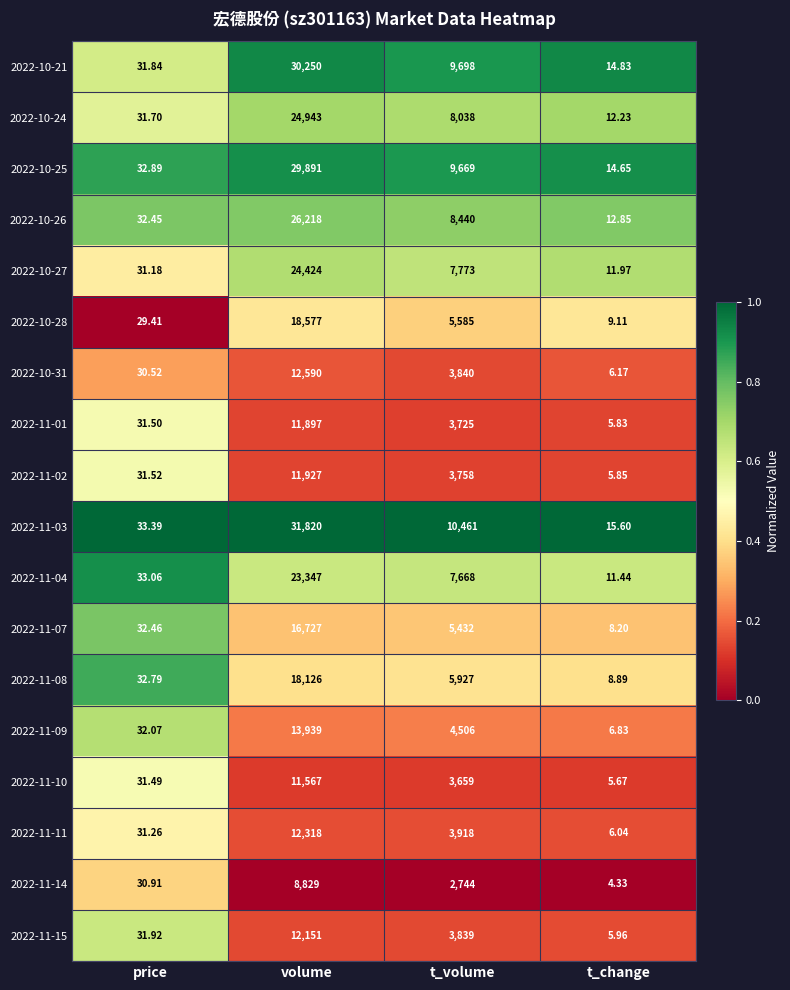

Rank the series by their maximum value, from lowest to highest.

2022-11-14, 2022-11-10, 2022-11-01, 2022-11-02, 2022-11-15, 2022-11-11, 2022-10-31, 2022-11-09, 2022-11-07, 2022-11-08, 2022-10-28, 2022-11-04, 2022-10-27, 2022-10-24, 2022-10-26, 2022-10-25, 2022-10-21, 2022-11-03